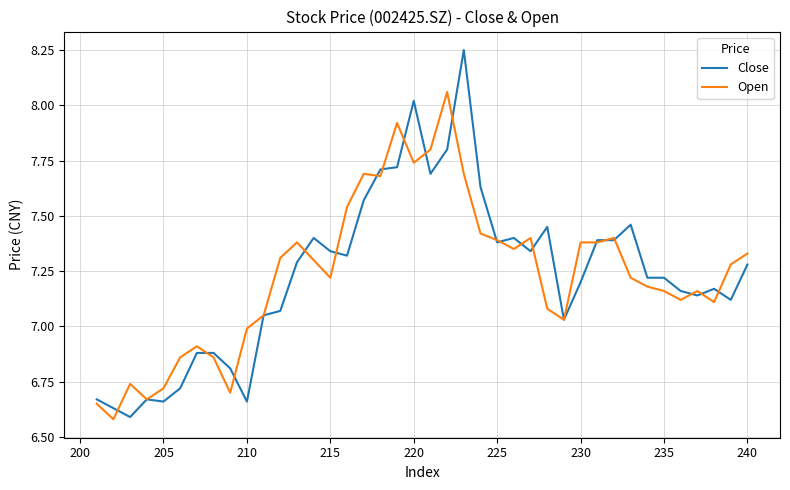

Is the value of Open at 39 greater than the value of Close at 27?

No